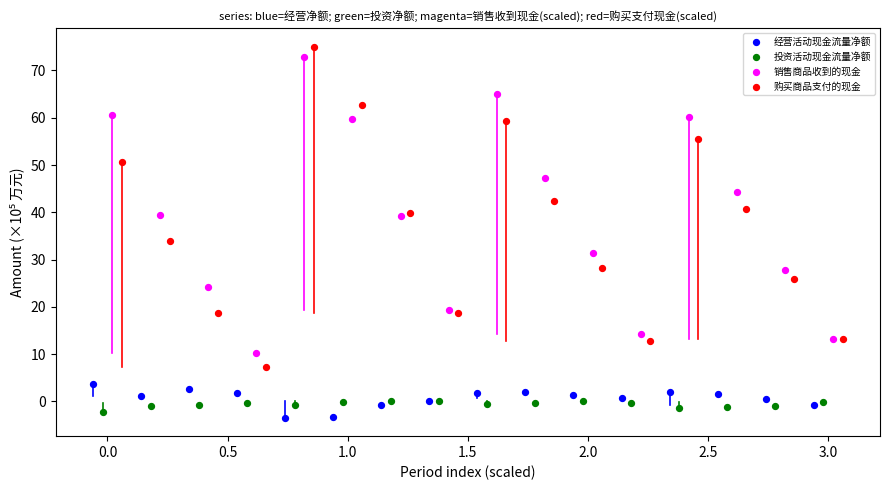

What are all the series names shown in the legend?

经营活动现金流量净额, 投资活动现金流量净额, 销售商品收到的现金, 购买商品支付的现金